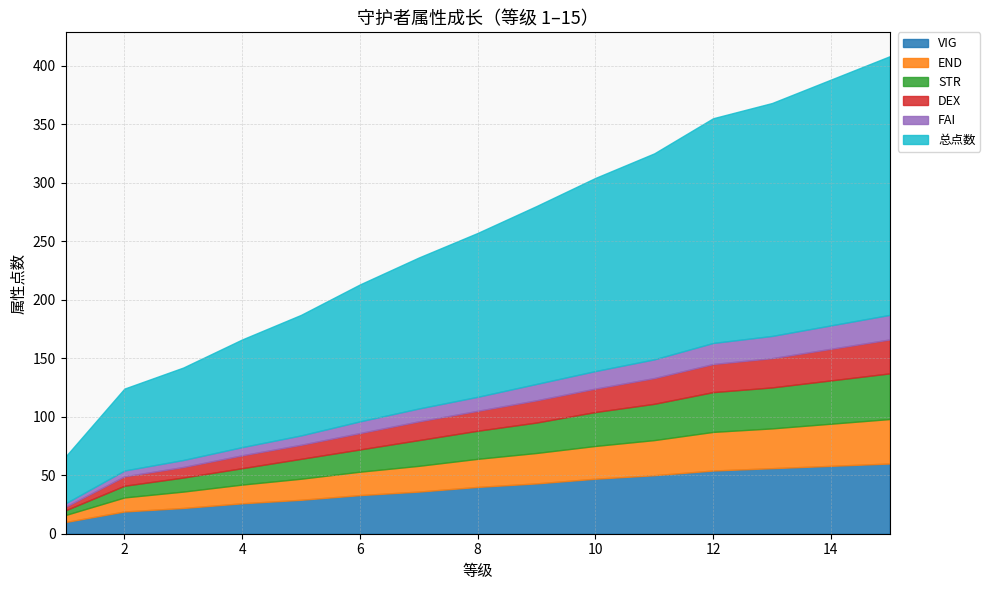

True or false: END and VIG cross at least once.

False